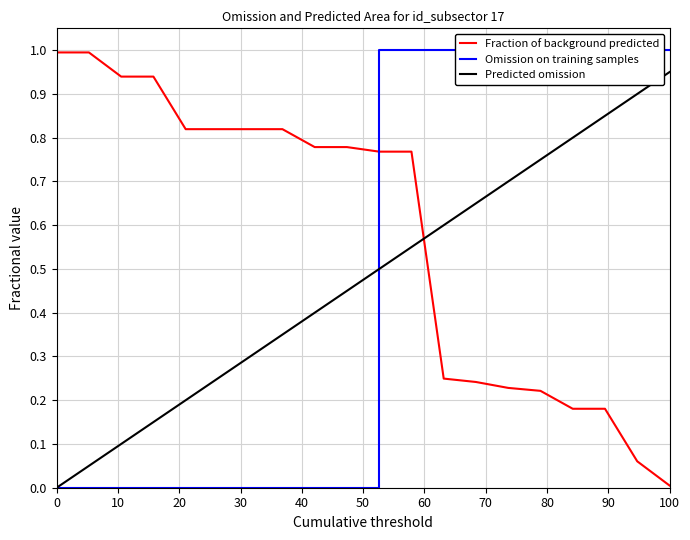

After their last crossing, which series has the higher values: Fraction of background predicted or Omission on training samples?

Omission on training samples